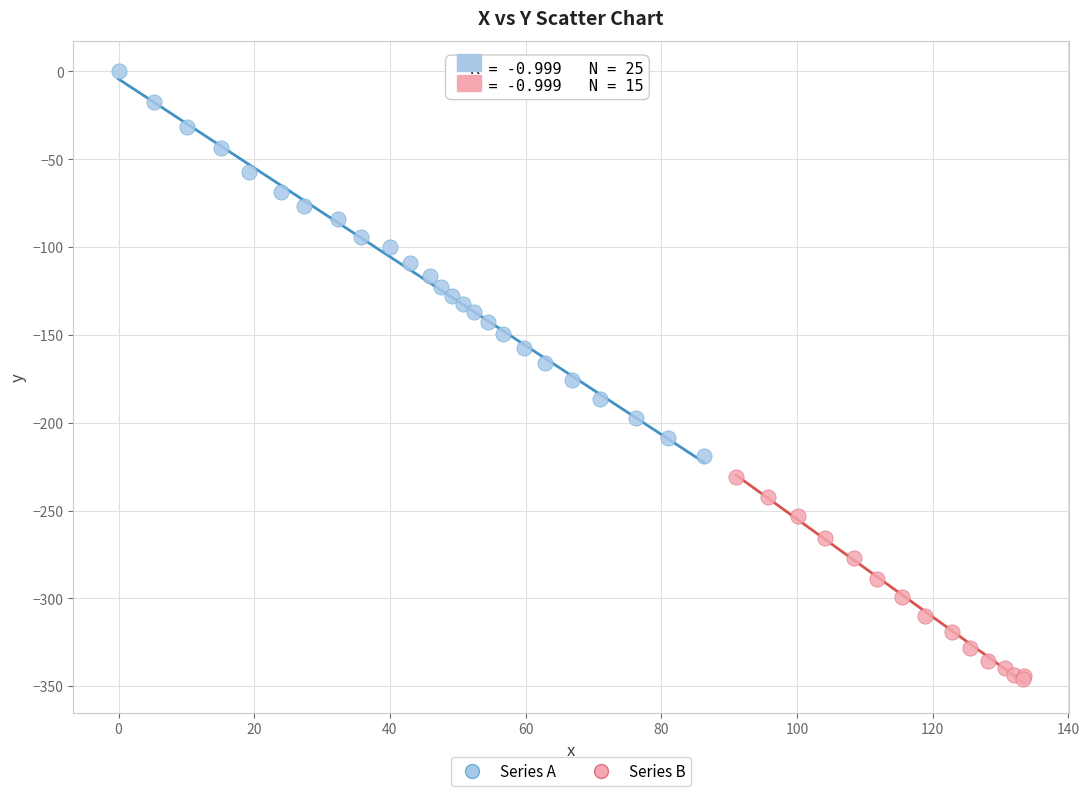

Which series has the largest Y range (max minus min)?

Series A